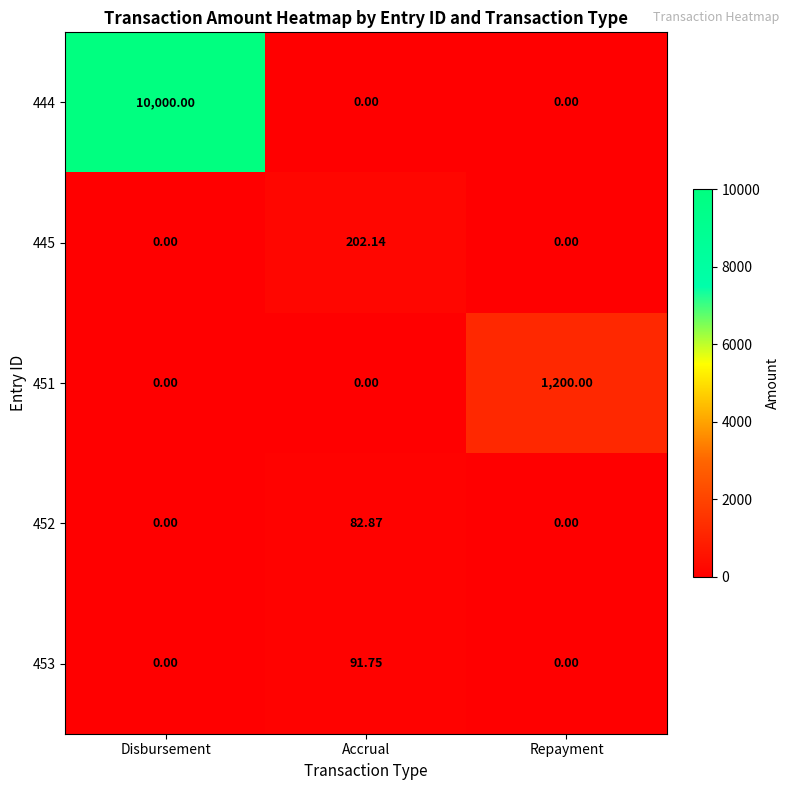

What is the greatest value displayed?

10000.0